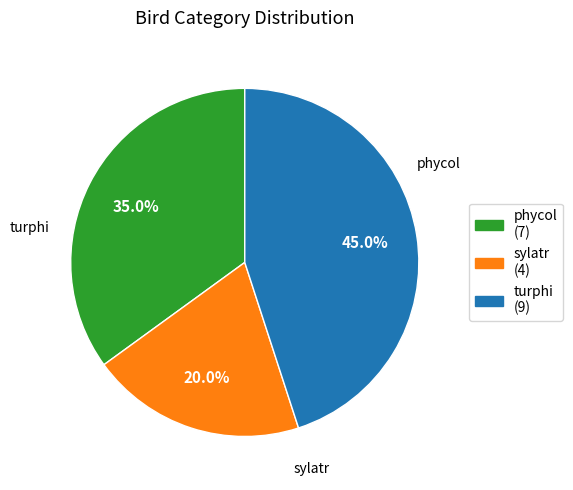

What is the smallest slice in the pie chart?

sylatr